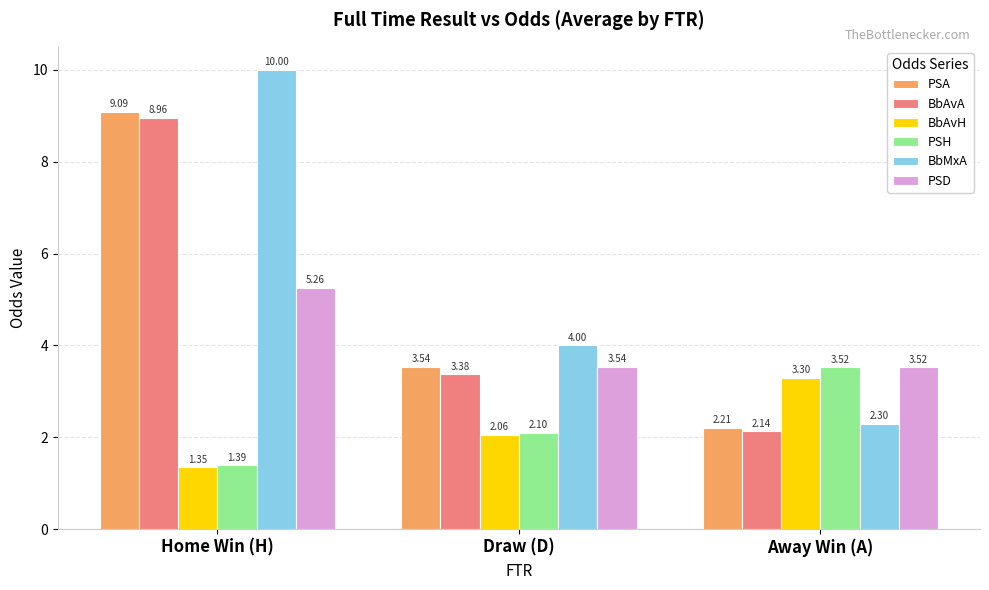

True or false: PSH has a value of 0.6 at Draw (D).

False